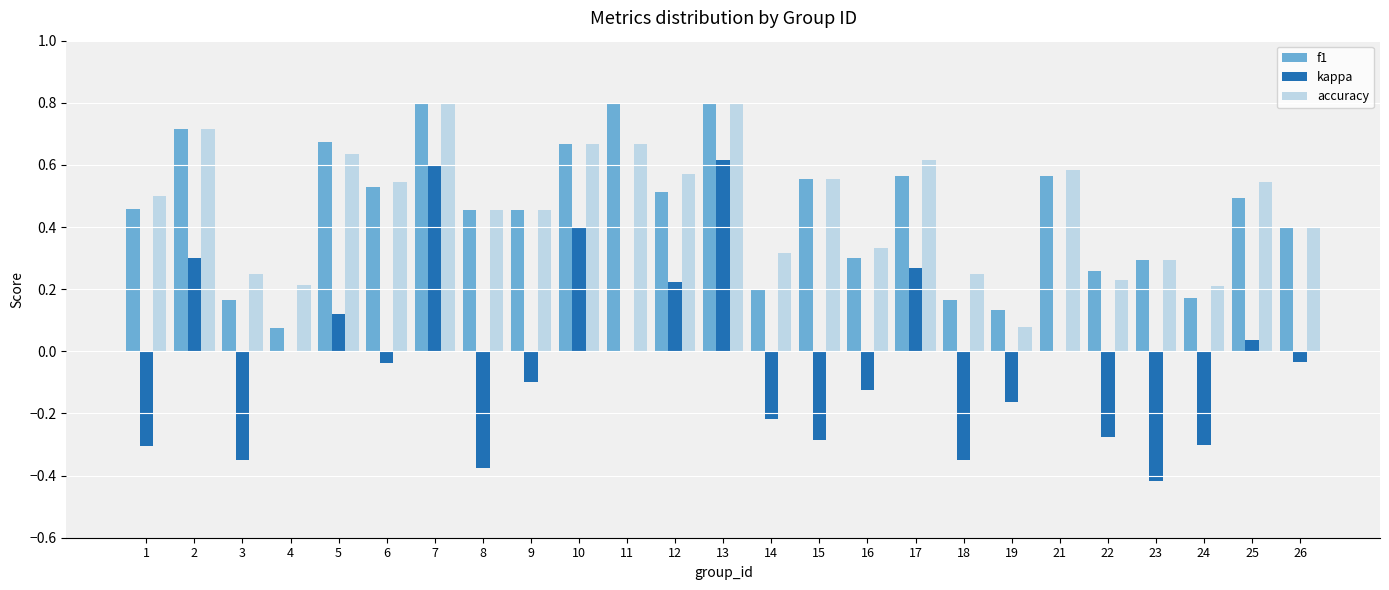

What are all the series names shown in the legend?

f1, kappa, accuracy